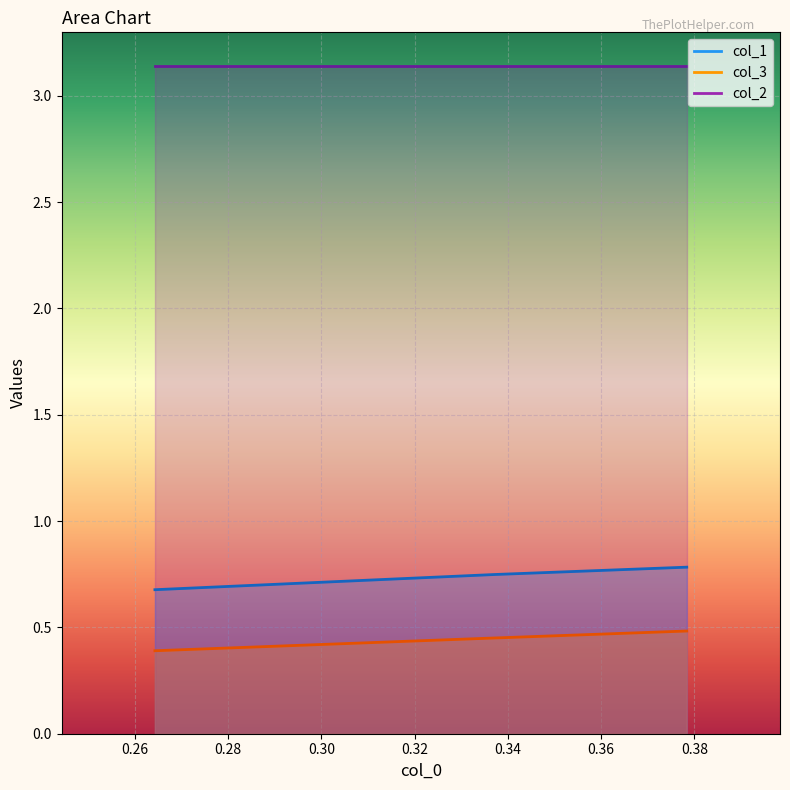

Between 0.3783783783783786 and 0.26431718061674003, which series saw the biggest shift?

col_1